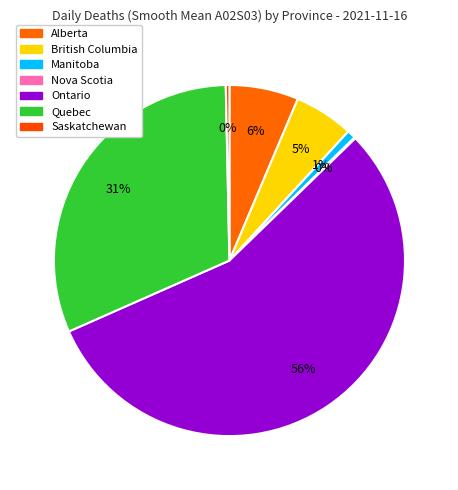

What is the largest slice in the pie chart?

Ontario